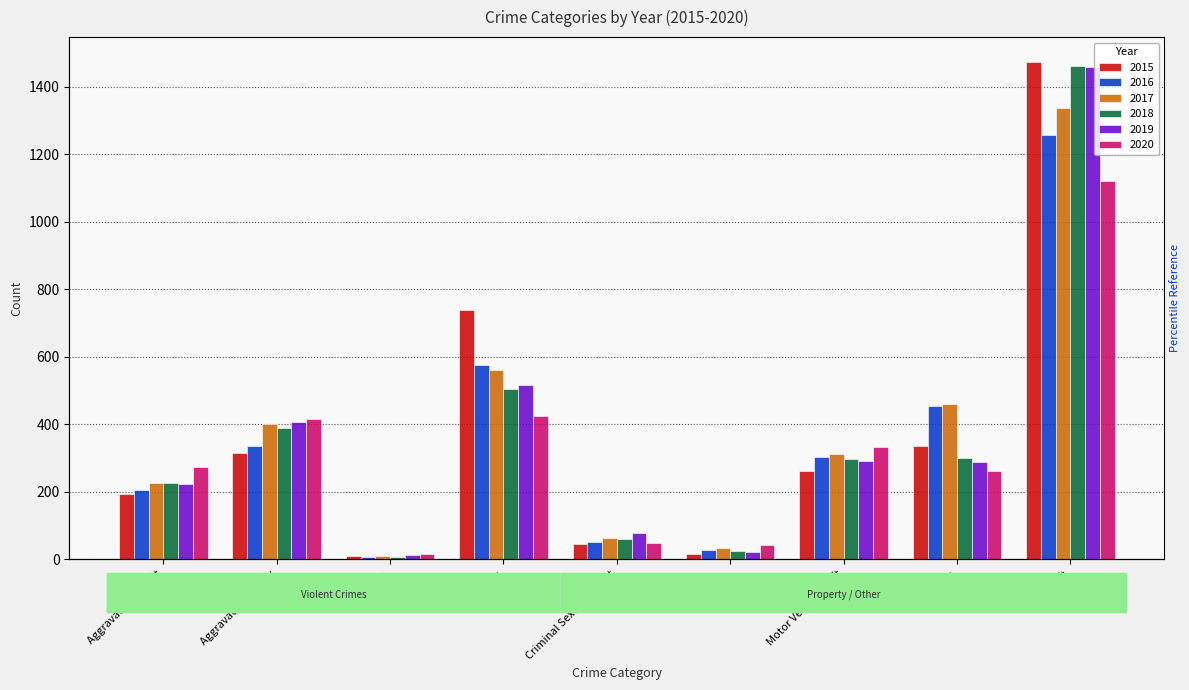

What is the approximate value of 2020 at Theft, to the nearest 100?

1100